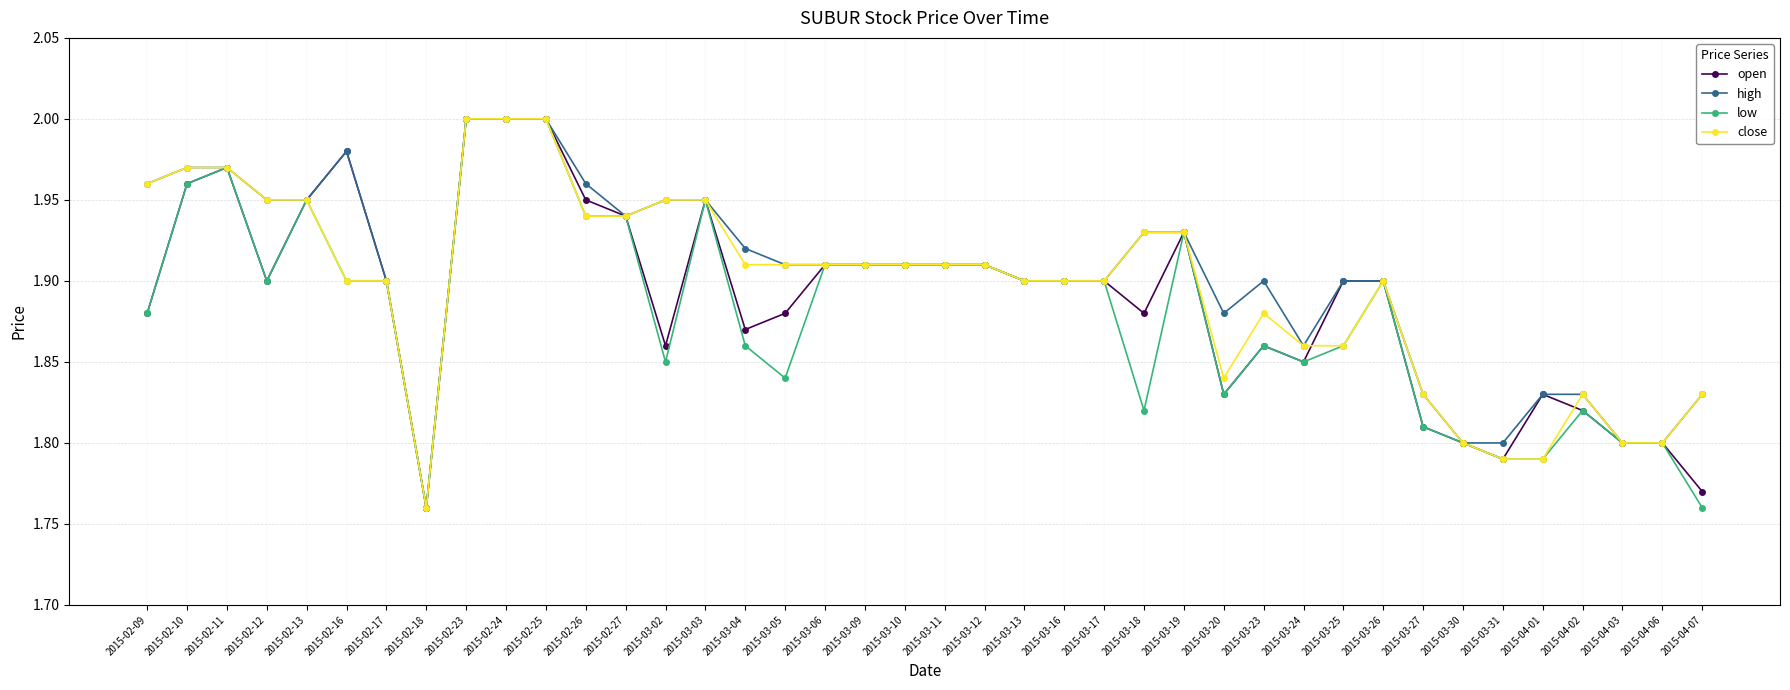

True or false: open has more than 2 points higher than both neighbors.

True